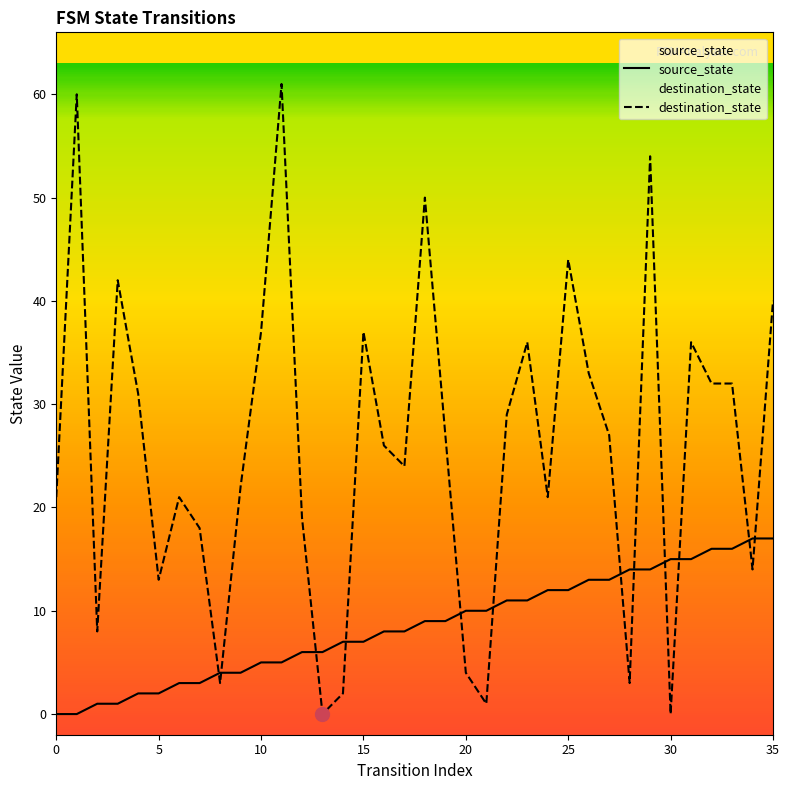

What is the difference between the second highest and second lowest values in the source_state series?

17